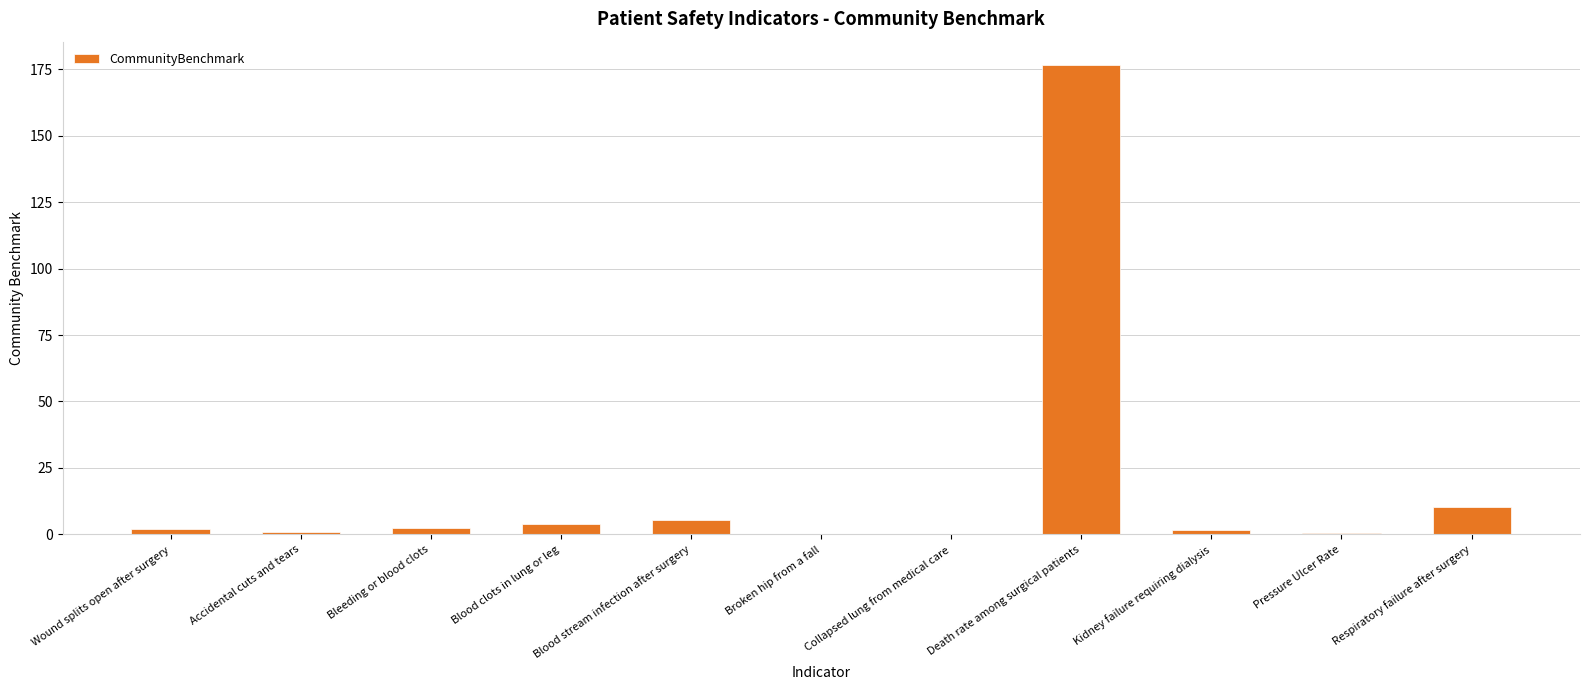

What is the sum of all values?

204.4